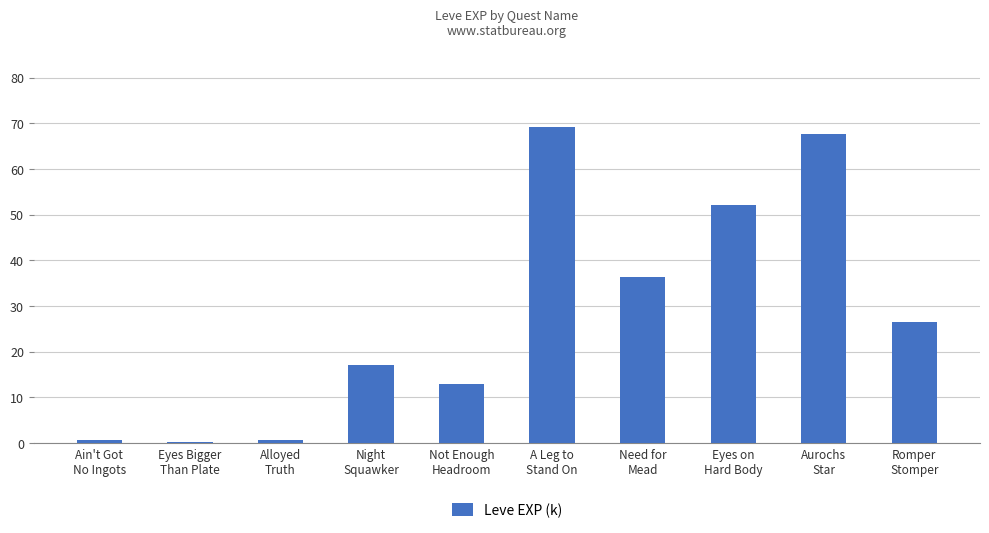

What is the sum of all values?

283.5